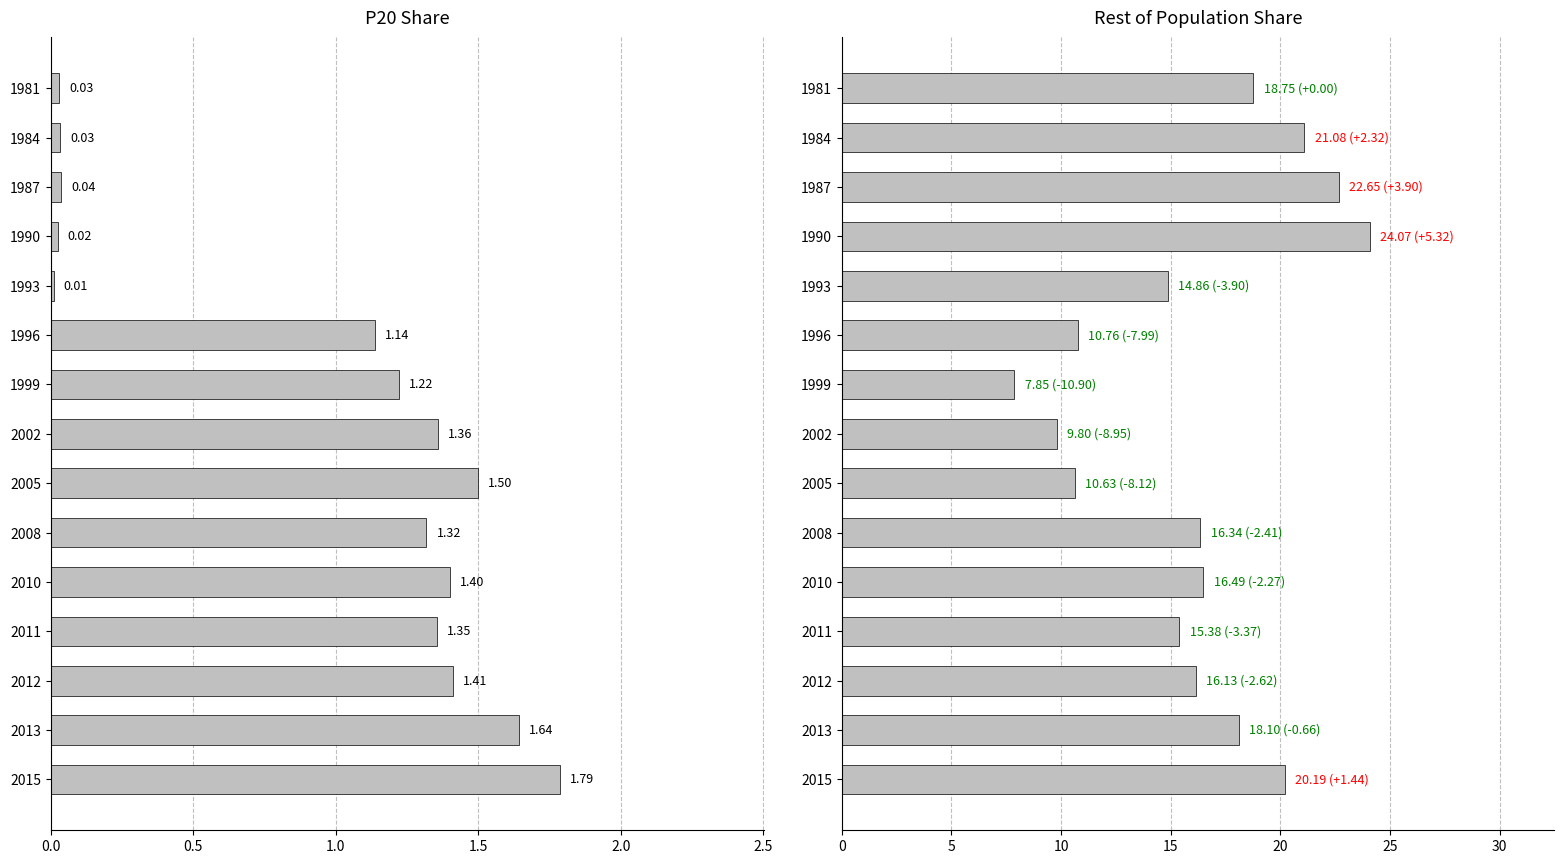

Between 1999 and 1996, which is larger?

1999